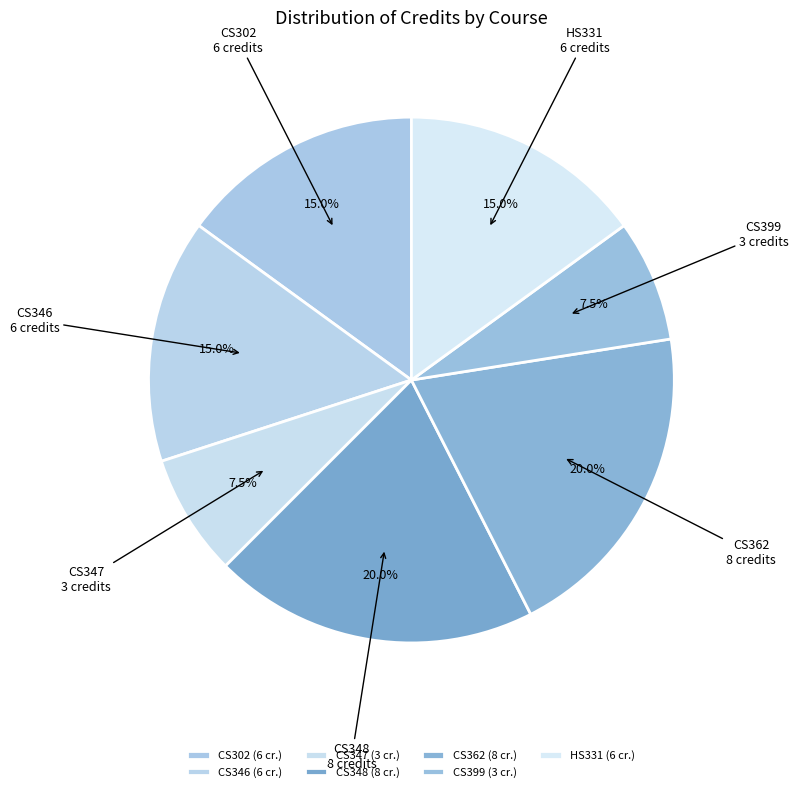

To the nearest percent, what is the difference between the largest and smallest slice percentages?

12%